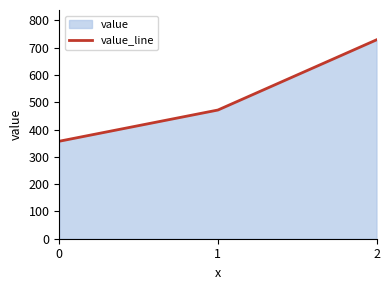

The chart shows a value of 471.4 at 1. True or false?

True